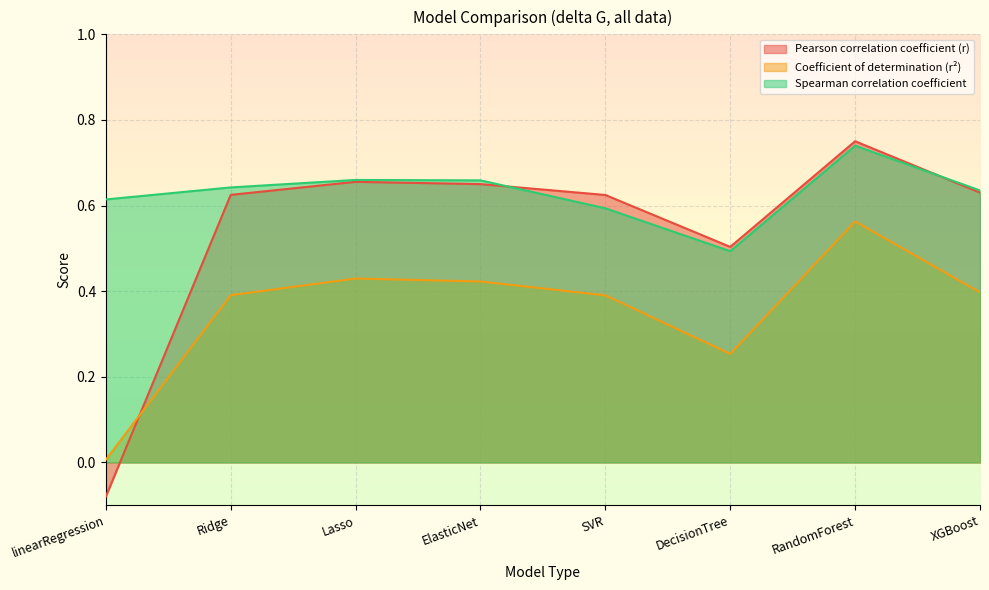

What is the difference between the highest and lowest values at Lasso?

0.2